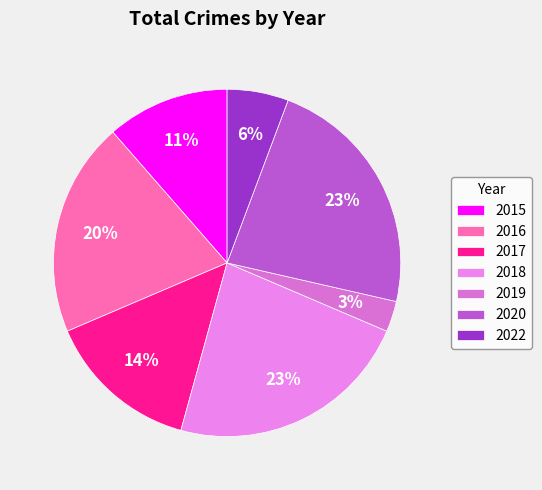

To the nearest percent, what is the difference between the largest and smallest slice percentages?

20%